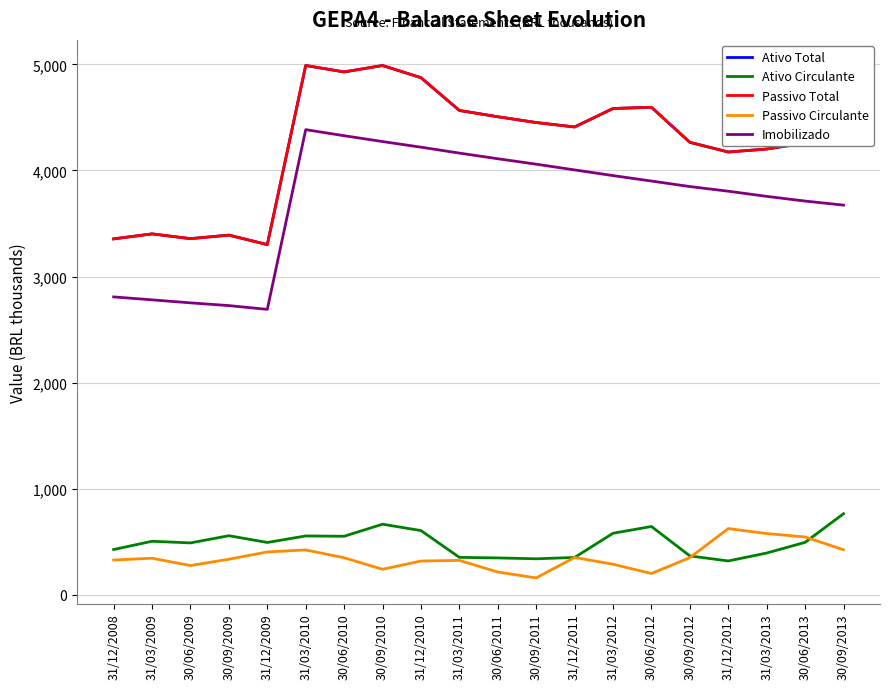

At 31/03/2012, list the series in order from smallest to largest.

Passivo Circulante, Ativo Circulante, Imobilizado, Ativo Total, Passivo Total